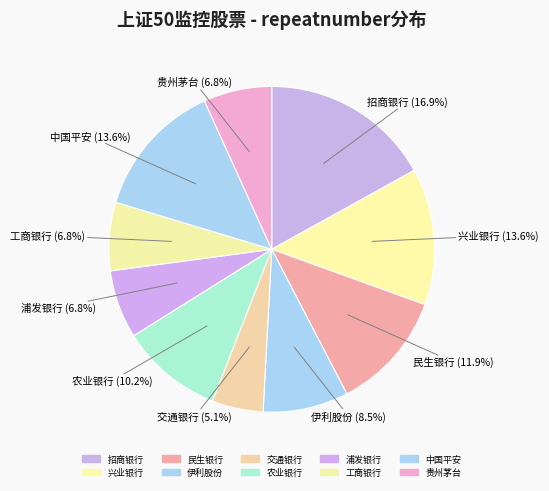

Approximately how many times larger is the value at 农业银行 compared to 招商银行?

0.6